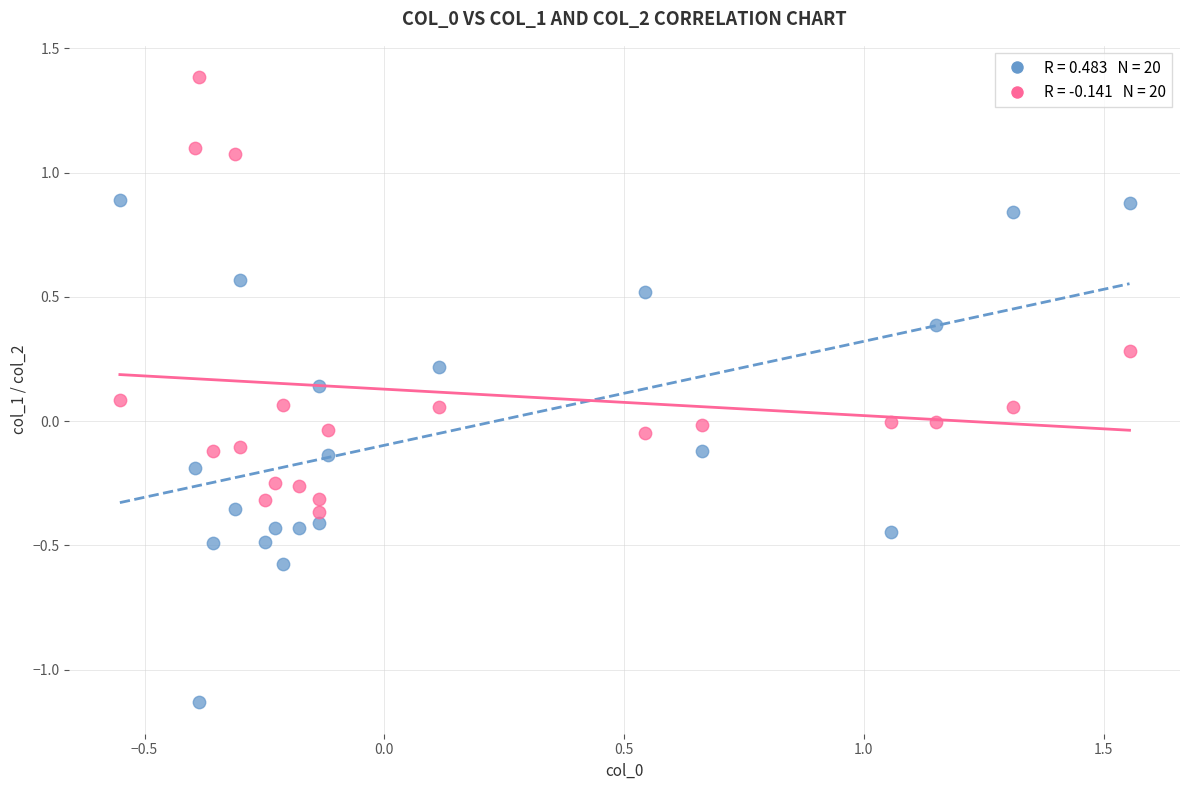

Across all data points, what is the range of Y values (max minus min)?

2.5